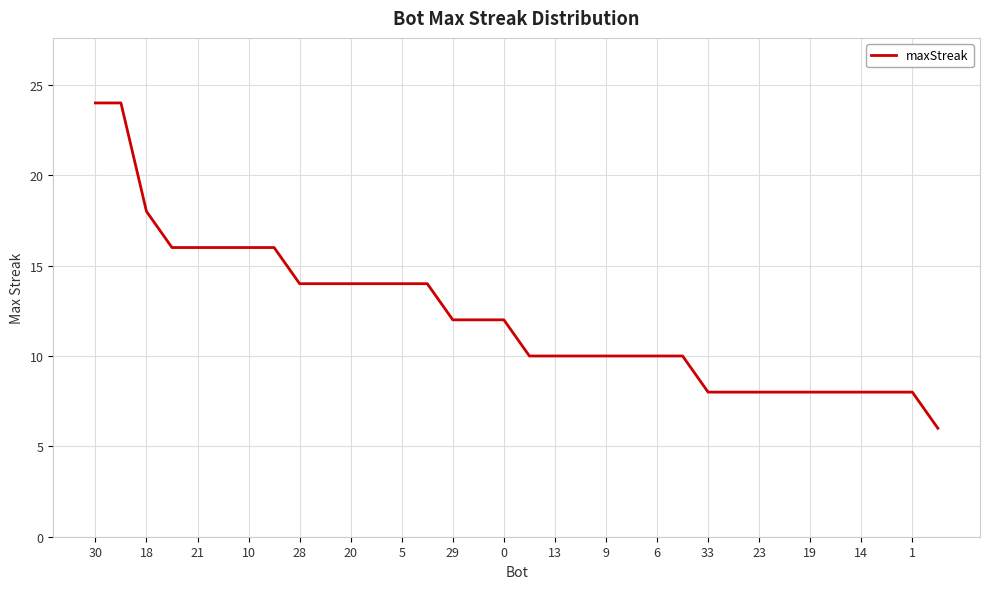

What is the smallest value displayed?

6